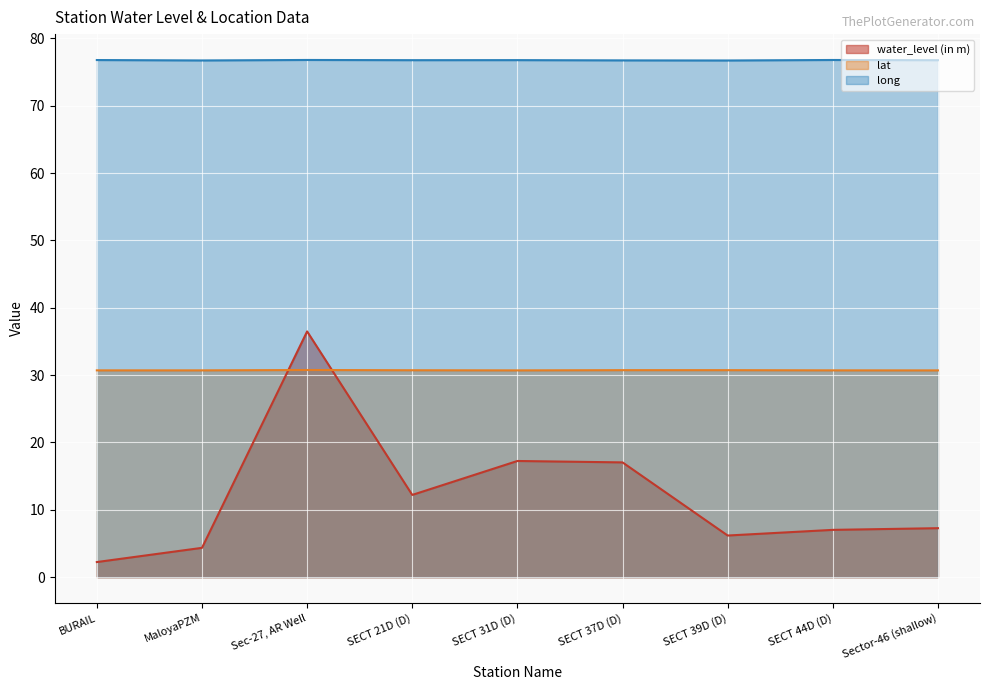

How many interior local valleys does the lat series have?

1